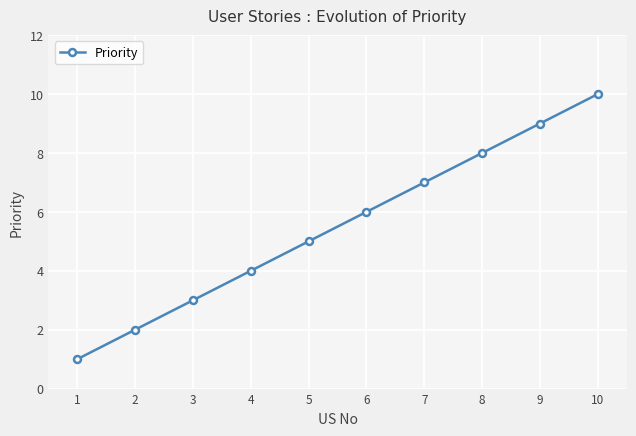

Reading right to left, what are all the values shown in this chart?

10	9	8	7	6	5	4	3	2	1